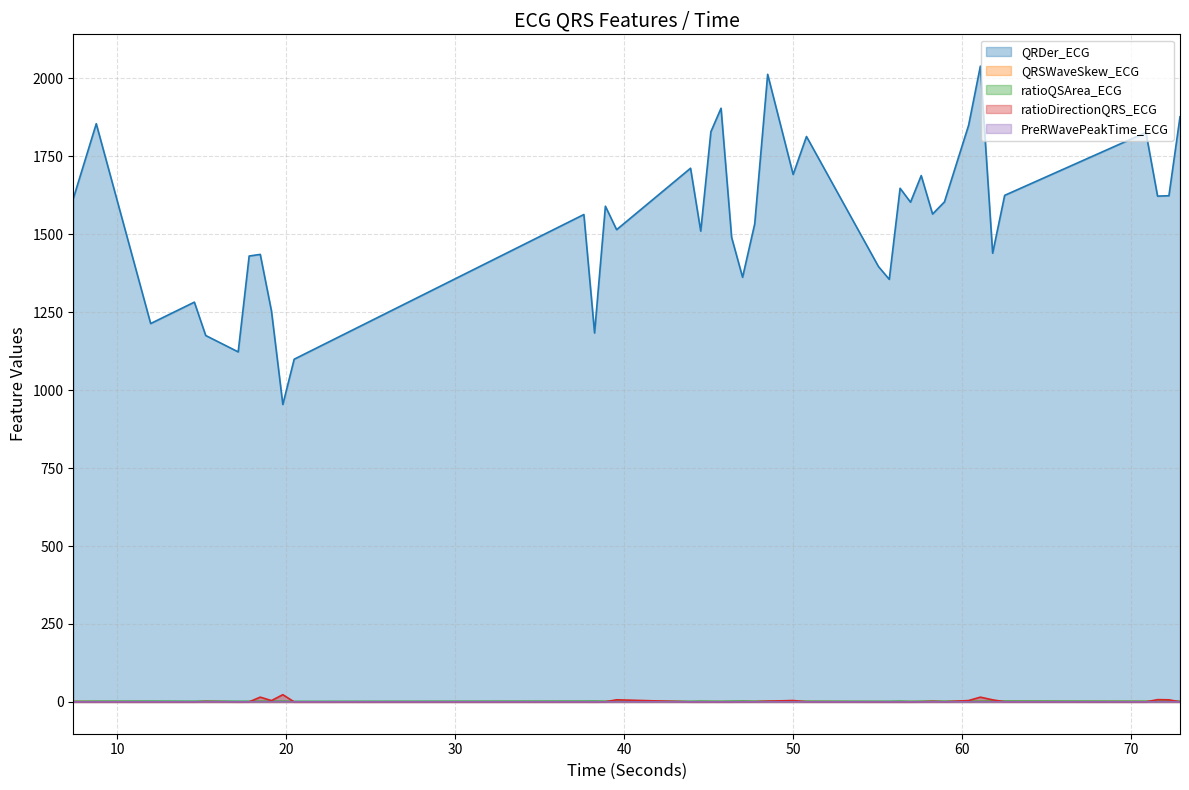

Reading left to right, list all the values displayed in this chart.

QRDer_ECG: 7.40625=1614.2	8.765625=1854.4	11.984375=1213.5	14.5703125=1282.1	15.2421875=1175.1	17.1640625=1122.6	17.8125=1430.0	18.46875=1435.3	19.1328125=1253.7	19.8046875=953.9	20.4765625=1099.1	37.6171875=1563.2	38.25=1183.4	38.890625=1589.8	39.5546875=1514.5	43.9296875=1711.6	44.53125=1510.0	45.1328125=1828.6	45.734375=1904.1	46.359375=1490.0	47.0078125=1361.9	47.7265625=1533.2	48.4921875=2012.8	50.0=1691.6	50.7890625=1813.4	55.046875=1396.4	55.6875=1355.2	56.328125=1647.4	56.9453125=1602.7	57.578125=1688.1	58.25=1564.7	58.953125=1603.7	60.3828125=1849.4	61.078125=2039.1	61.8046875=1439.1	62.515625=1624.6	70.875=1826.3	71.5625=1622.2	72.234375=1623.4	72.890625=1876.6
QRSWaveSkew_ECG: 7.40625=1.2	8.765625=1.0	11.984375=0.5	14.5703125=0.2	15.2421875=0.3	17.1640625=0.0	17.8125=0.5	18.46875=0.7	19.1328125=0.3	19.8046875=0.2	20.4765625=0.2	37.6171875=0.7	38.25=0.7	38.890625=1.1	39.5546875=1.0	43.9296875=0.6	44.53125=0.9	45.1328125=0.9	45.734375=0.9	46.359375=0.9	47.0078125=1.1	47.7265625=1.0	48.4921875=1.3	50.0=1.0	50.7890625=1.2	55.046875=0.6	55.6875=0.5	56.328125=0.7	56.9453125=0.9	57.578125=1.1	58.25=0.9	58.953125=0.9	60.3828125=1.0	61.078125=1.4	61.8046875=1.2	62.515625=1.1	70.875=1.3	71.5625=1.2	72.234375=1.0	72.890625=1.2
ratioQSArea_ECG: 7.40625=1.6	8.765625=2.0	11.984375=2.2	14.5703125=1.9	15.2421875=2.3	17.1640625=1.9	17.8125=1.9	18.46875=1.9	19.1328125=1.9	19.8046875=2.0	20.4765625=1.6	37.6171875=2.2	38.25=2.4	38.890625=1.8	39.5546875=2.2	43.9296875=1.7	44.53125=2.2	45.1328125=1.8	45.734375=1.7	46.359375=2.2	47.0078125=2.4	47.7265625=1.8	48.4921875=1.8	50.0=1.8	50.7890625=1.8	55.046875=1.8	55.6875=1.8	56.328125=2.3	56.9453125=1.5	57.578125=1.8	58.25=2.2	58.953125=1.8	60.3828125=1.9	61.078125=1.9	61.8046875=2.3	62.515625=2.3	70.875=1.8	71.5625=1.8	72.234375=2.2	72.890625=1.9
ratioDirectionQRS_ECG: 7.40625=0.5	8.765625=0.1	11.984375=0.1	14.5703125=0.1	15.2421875=1.2	17.1640625=0.1	17.8125=0.2	18.46875=15.4	19.1328125=4.3	19.8046875=23.3	20.4765625=0.0	37.6171875=0.1	38.25=0.0	38.890625=0.4	39.5546875=6.9	43.9296875=0.1	44.53125=0.1	45.1328125=0.2	45.734375=0.1	46.359375=0.1	47.0078125=0.5	47.7265625=0.5	48.4921875=2.4	50.0=4.6	50.7890625=0.4	55.046875=0.2	55.6875=0.1	56.328125=0.0	56.9453125=0.1	57.578125=0.3	58.25=1.7	58.953125=0.3	60.3828125=4.5	61.078125=15.3	61.8046875=6.7	62.515625=0.5	70.875=0.1	71.5625=7.3	72.234375=6.8	72.890625=0.3
PreRWavePeakTime_ECG: 7.40625=0.1	8.765625=0.1	11.984375=0.1	14.5703125=0.1	15.2421875=0.1	17.1640625=0.1	17.8125=0.1	18.46875=0.1	19.1328125=0.1	19.8046875=0.1	20.4765625=0.1	37.6171875=0.1	38.25=0.1	38.890625=0.1	39.5546875=0.1	43.9296875=0.1	44.53125=0.1	45.1328125=0.1	45.734375=0.1	46.359375=0.1	47.0078125=0.1	47.7265625=0.1	48.4921875=0.1	50.0=0.1	50.7890625=0.1	55.046875=0.1	55.6875=0.1	56.328125=0.1	56.9453125=0.1	57.578125=0.1	58.25=0.1	58.953125=0.1	60.3828125=0.1	61.078125=0.1	61.8046875=0.1	62.515625=0.1	70.875=0.1	71.5625=0.1	72.234375=0.1	72.890625=0.1